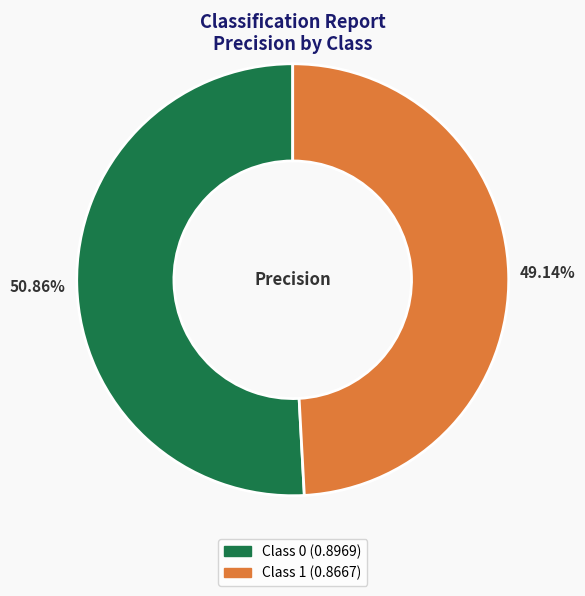

Is there a majority slice in this chart?

Yes